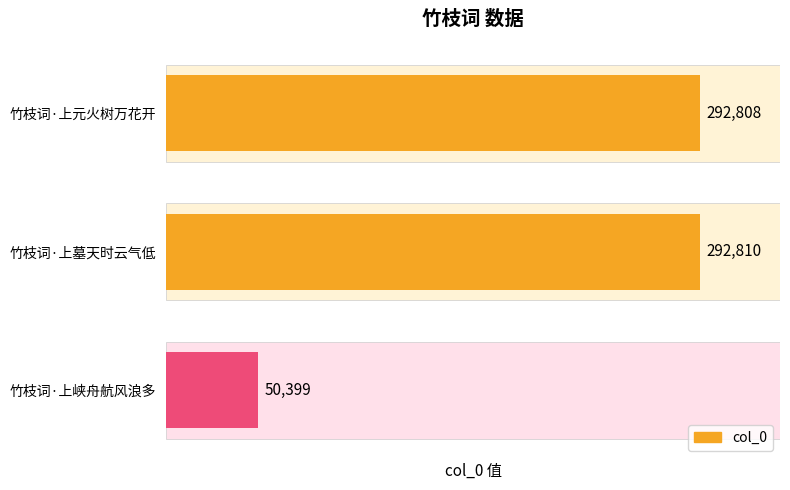

How many data points are less than 292808?

1